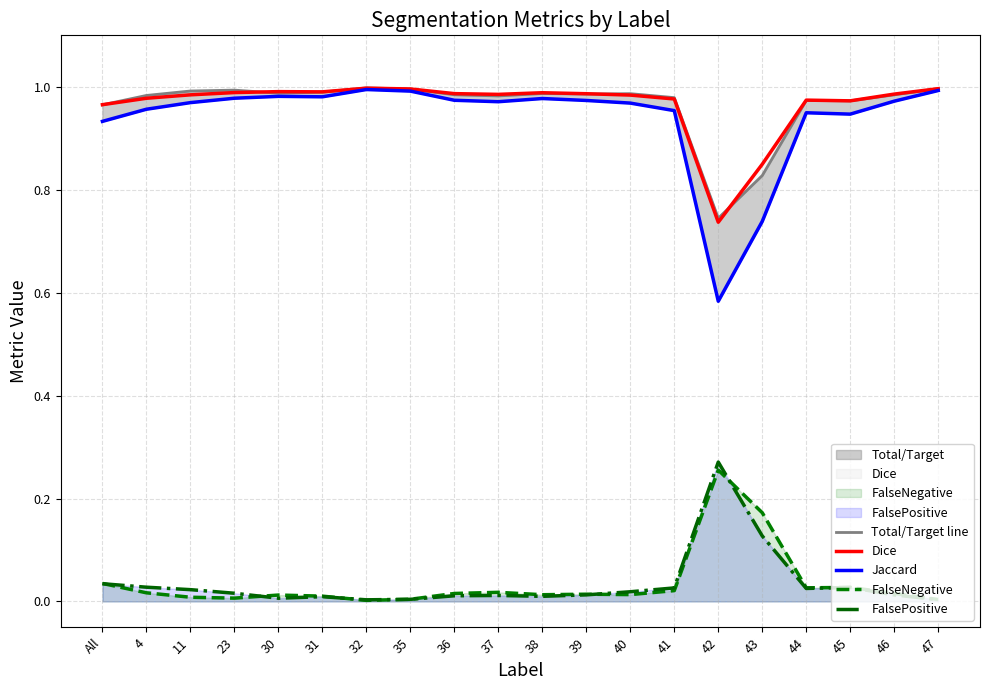

Rank the series by their maximum value, from lowest to highest.

FalseNegative, FalsePositive, Jaccard, Dice, Total/Target line